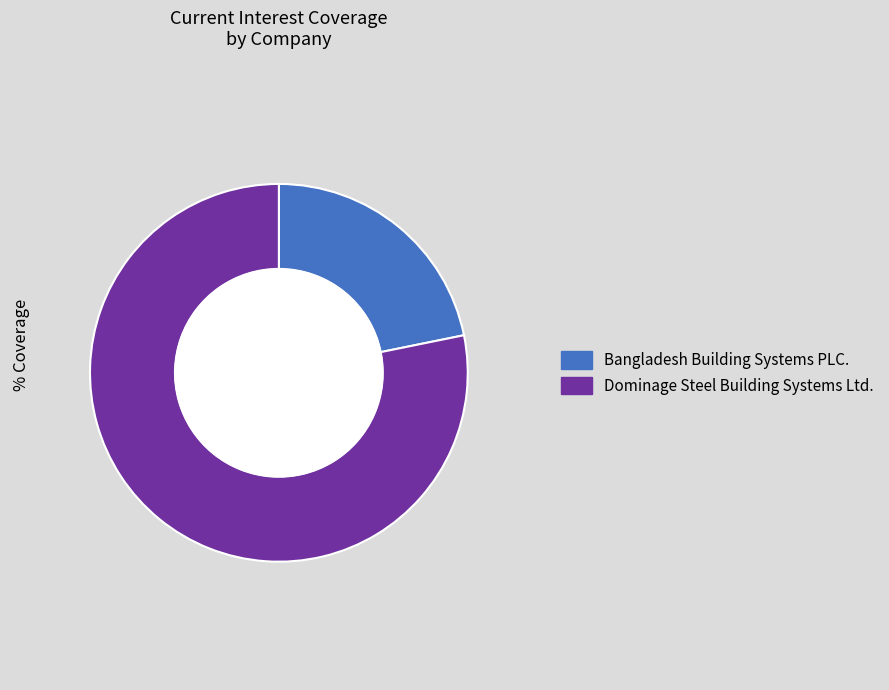

How many slices are in this pie chart?

2